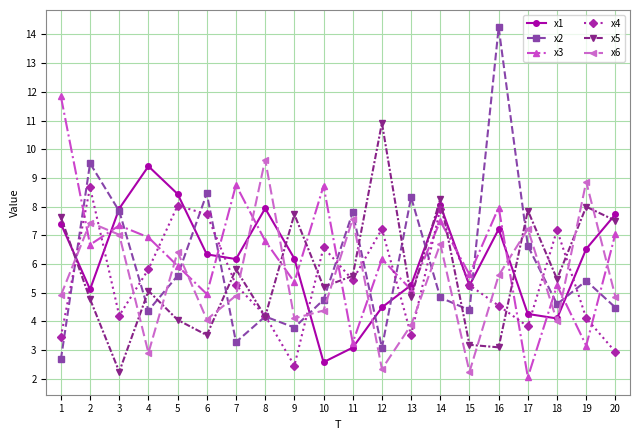

What is the average value of the x2 series?

5.9